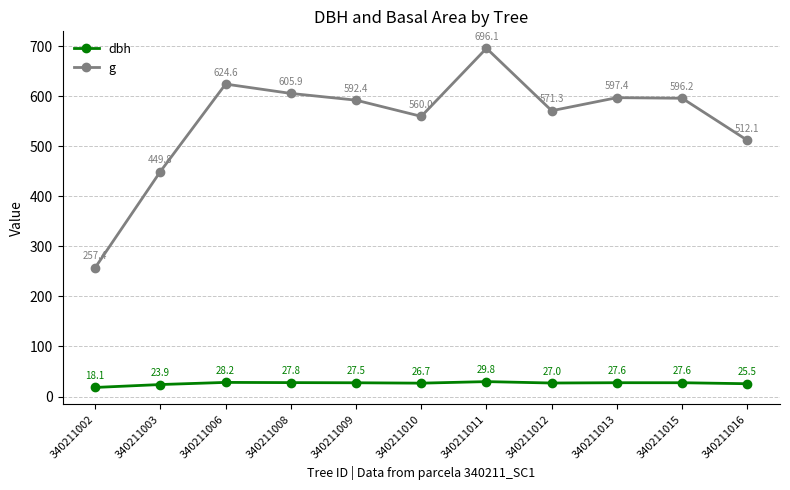

What is the total value across all series at 340211008?

633.7